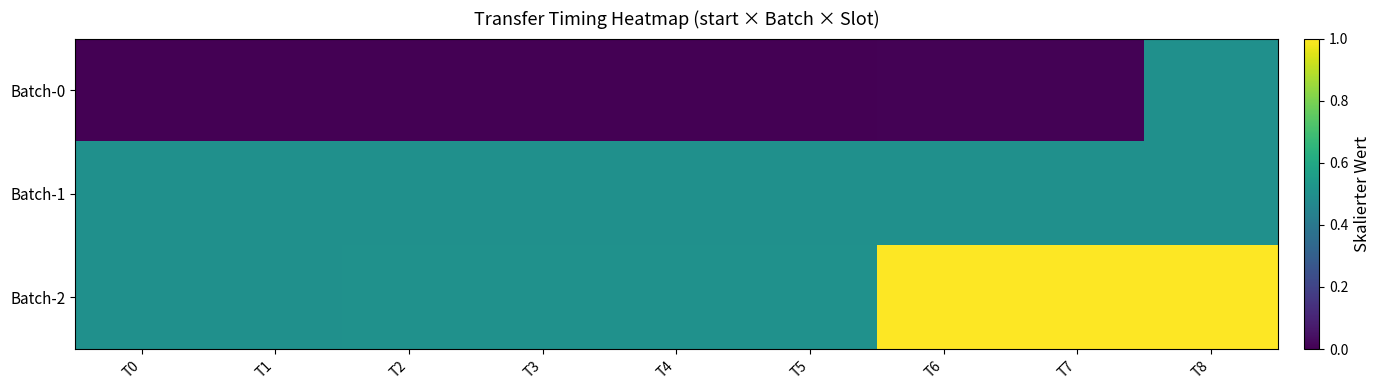

Which category has the lowest value across all series?

T0